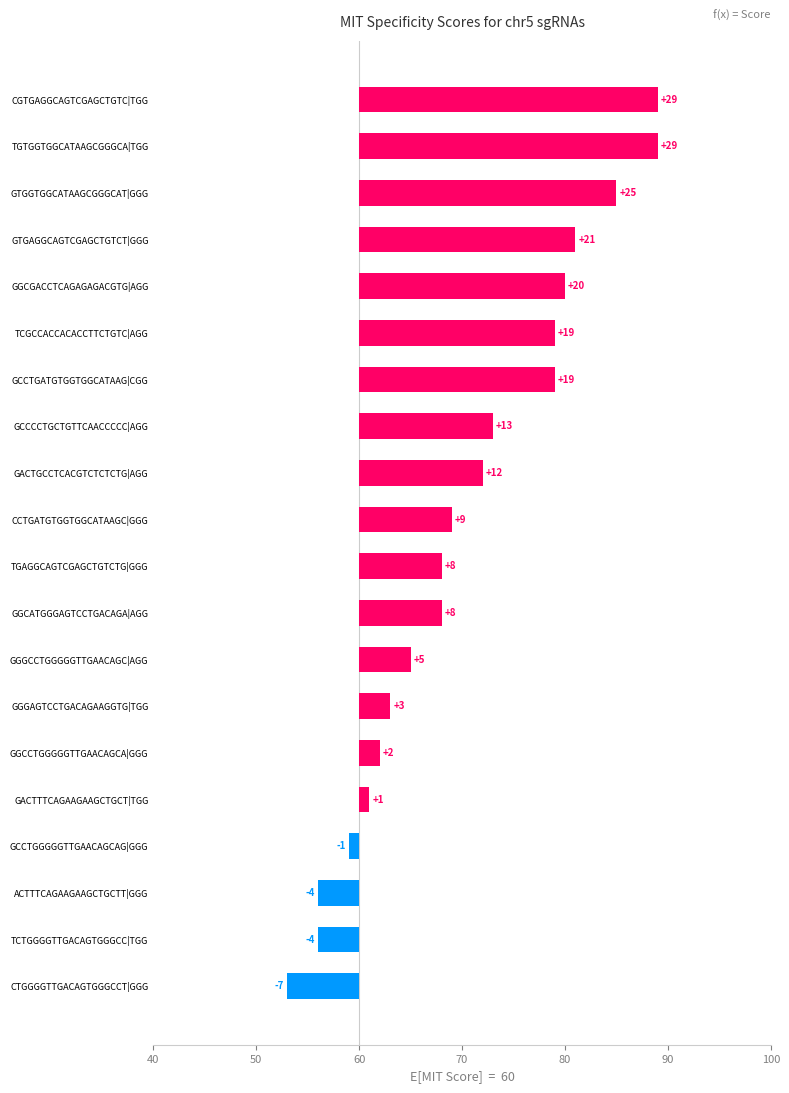

What is the smallest value displayed?

-7